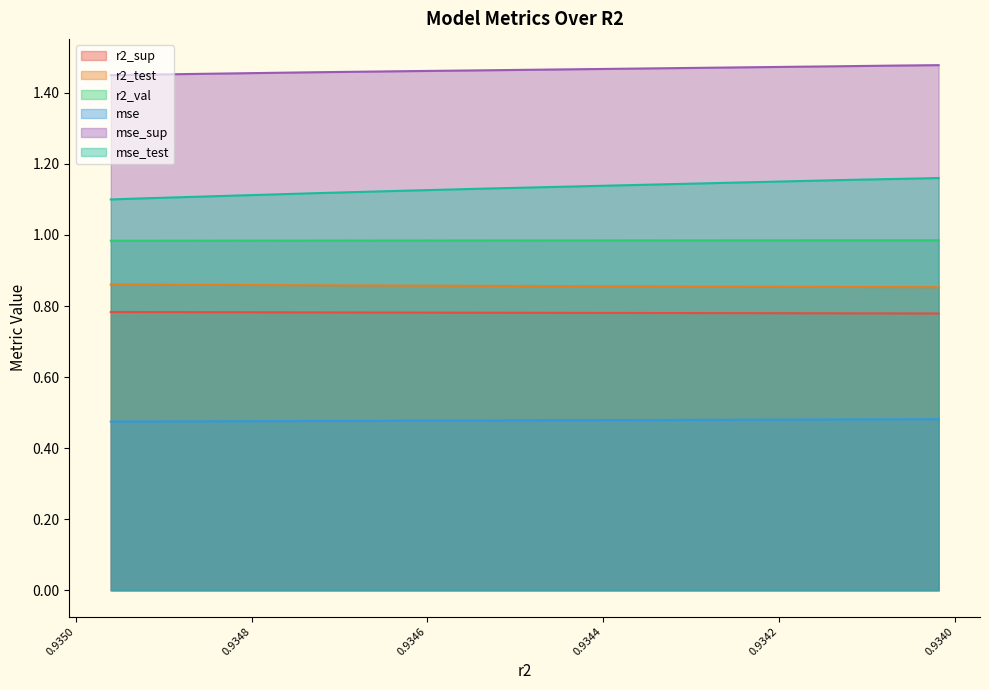

True or false: r2_sup and mse intersect in this chart.

False